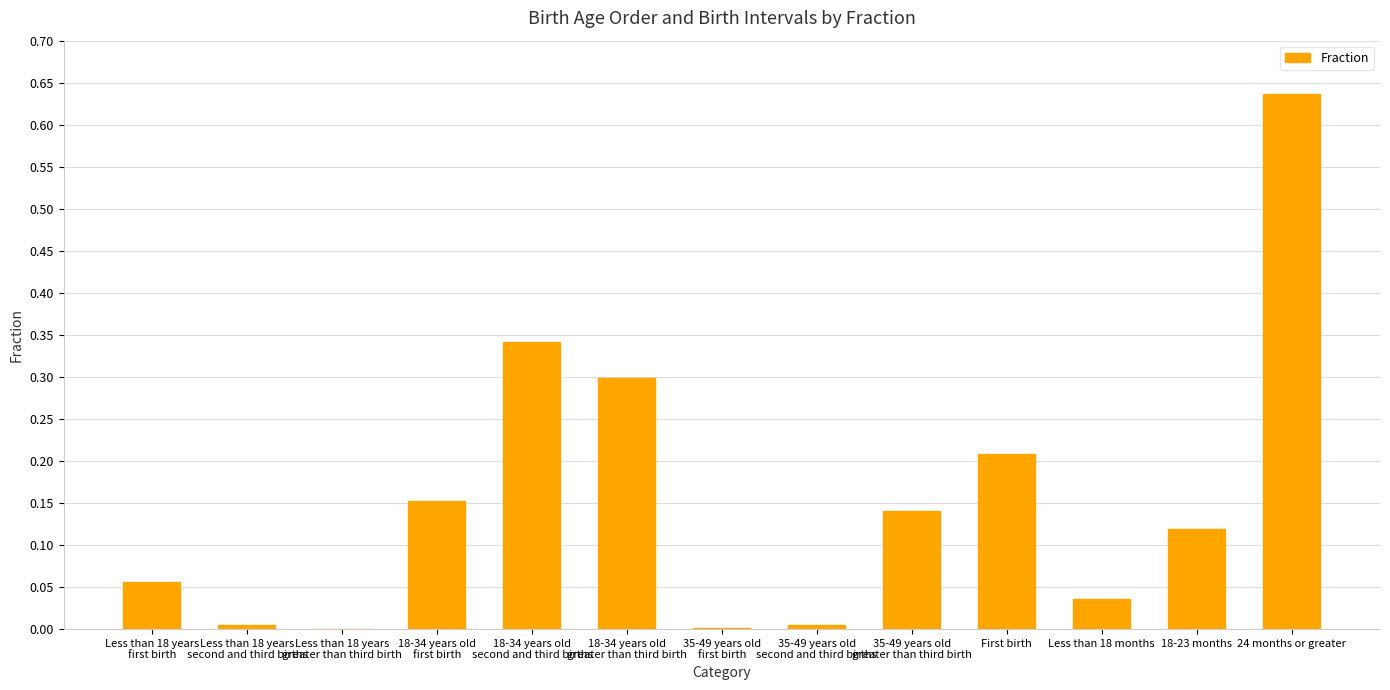

Which label corresponds to the largest value in the chart?

24 months or greater